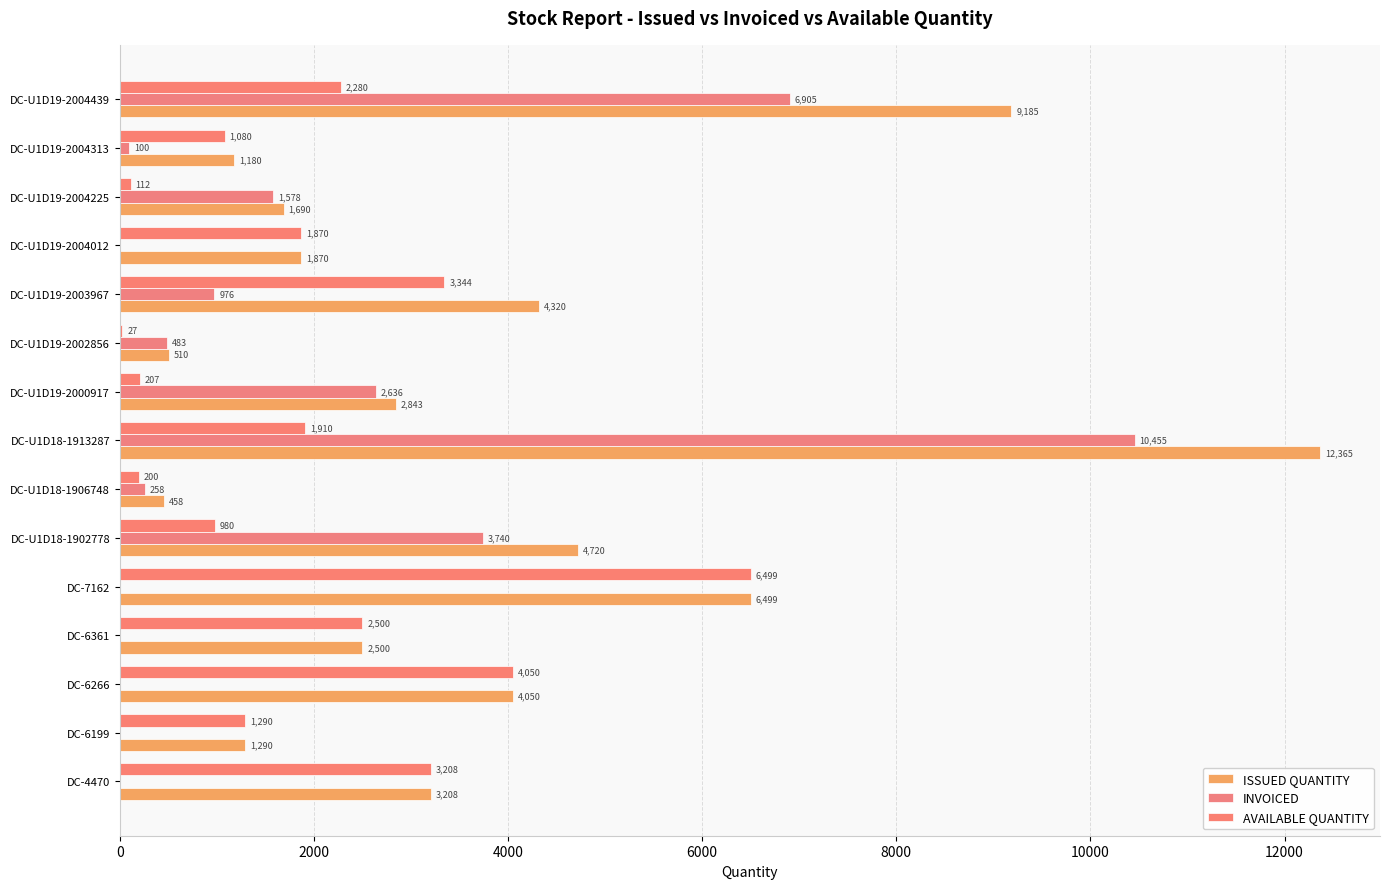

How many series are shown in this chart?

3